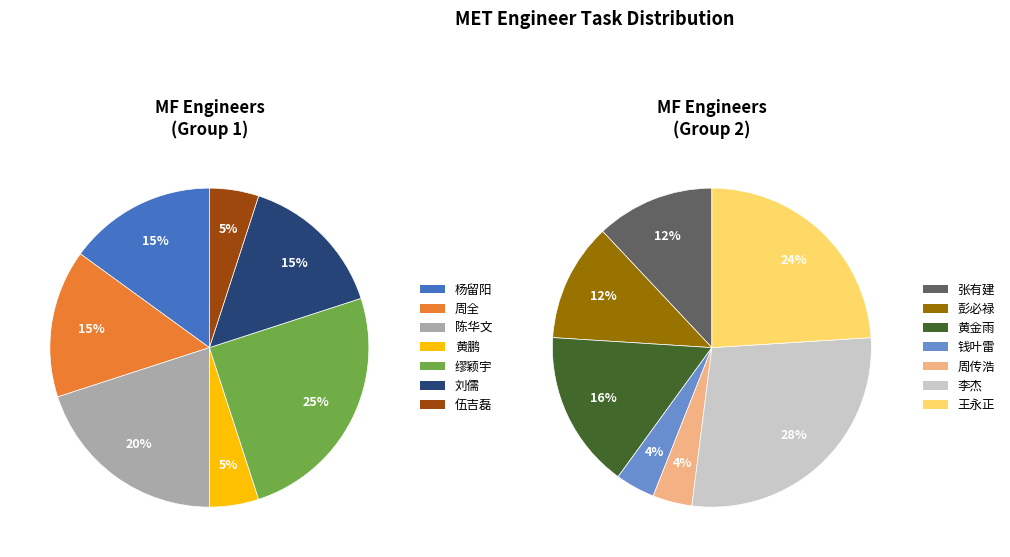

Is the sum of 刘儒 and 缪颖宇 greater than half?

No